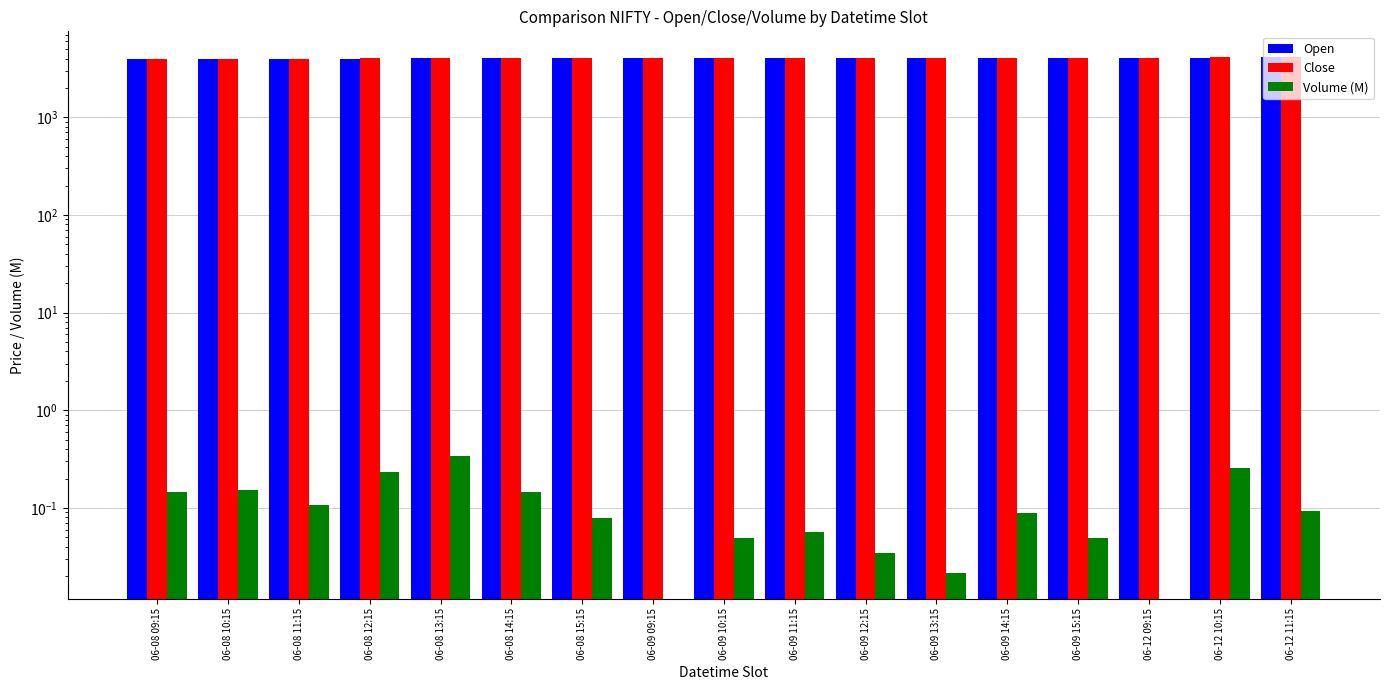

How many groups of bars are there?

17